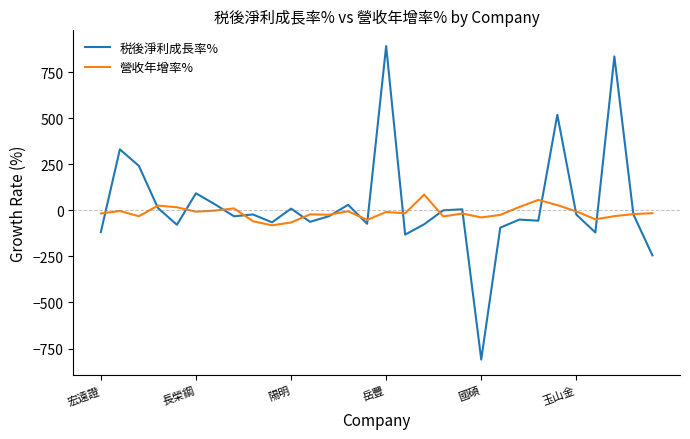

What is the smallest value displayed?

-809.9